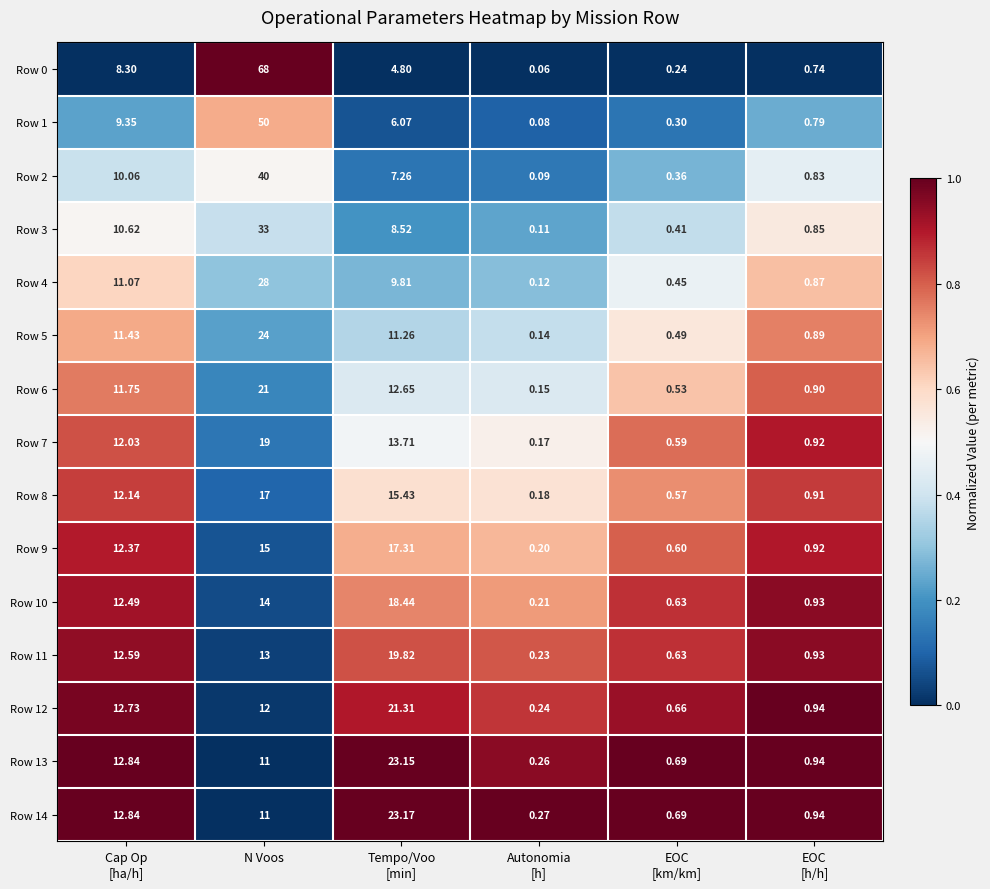

At which category does the chart reach its peak across all series?

N Voos